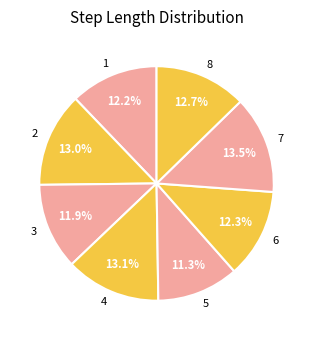

Which slice is the smallest?

5